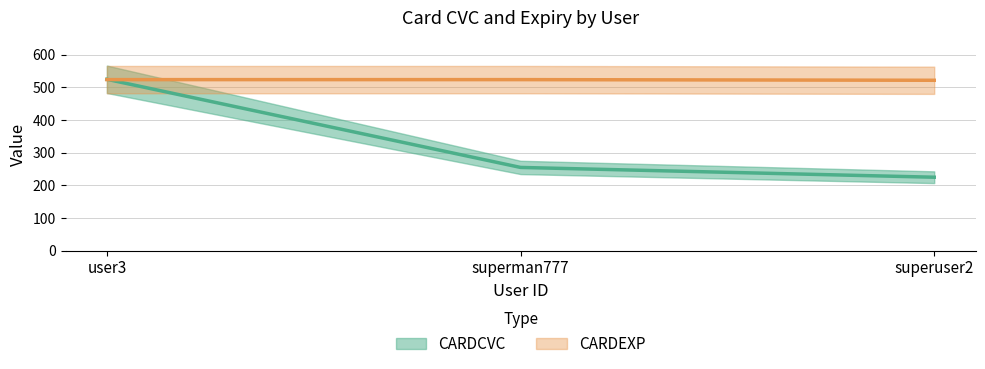

Reading right to left, transcribe all the data shown in this chart.

CARDCVC: 225	255	525
CARDEXP: 522	524	524